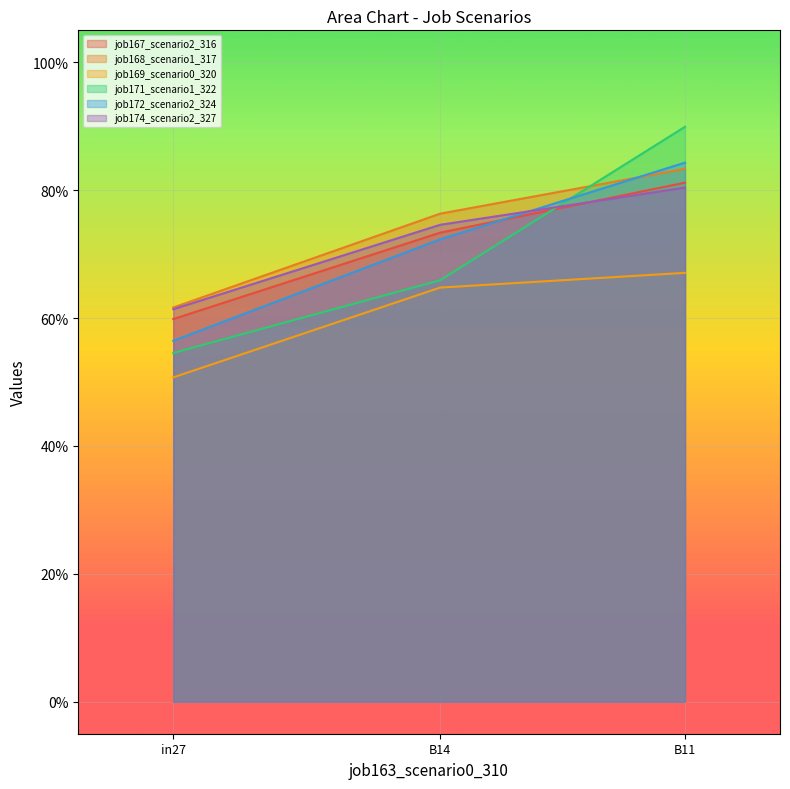

Does the chart display data point markers on the line(s)?

No